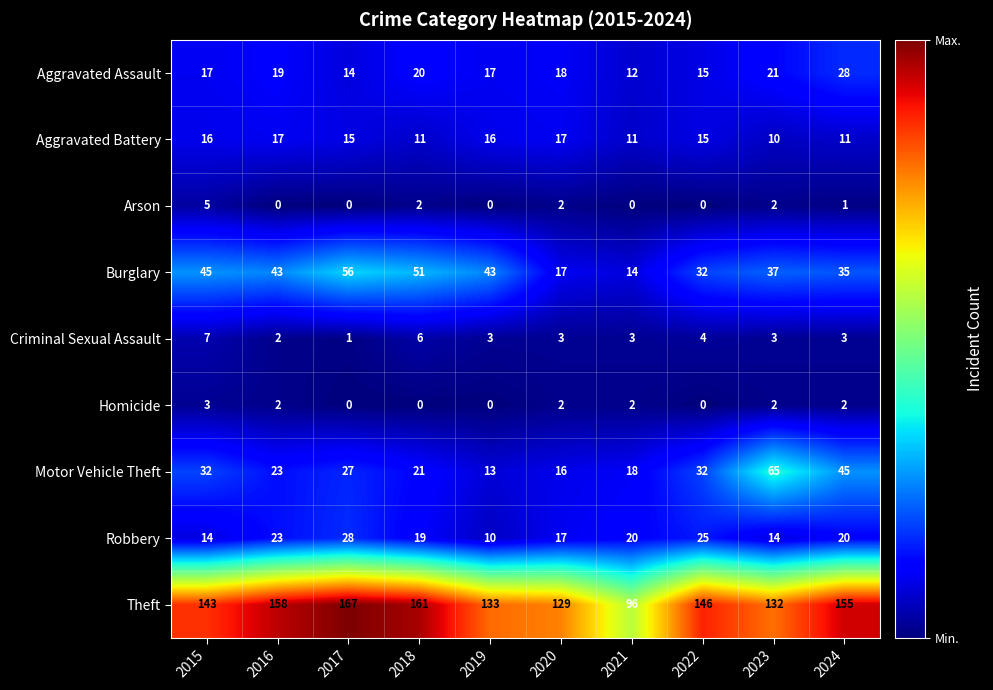

What is the average value of the Criminal Sexual Assault series?

4